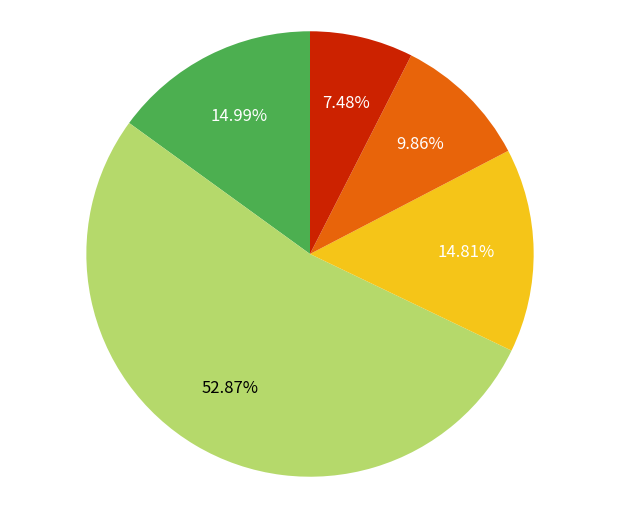

Is there any slice that represents more than half of the pie?

Yes